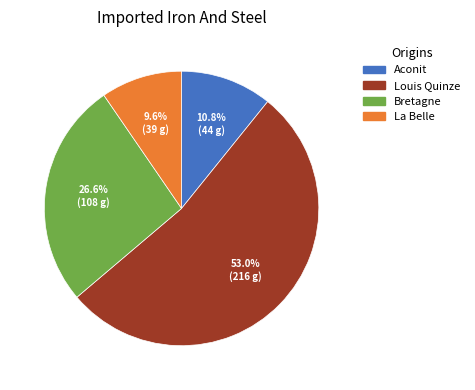

The Aconit slice represents 11% of the pie. True or false?

True